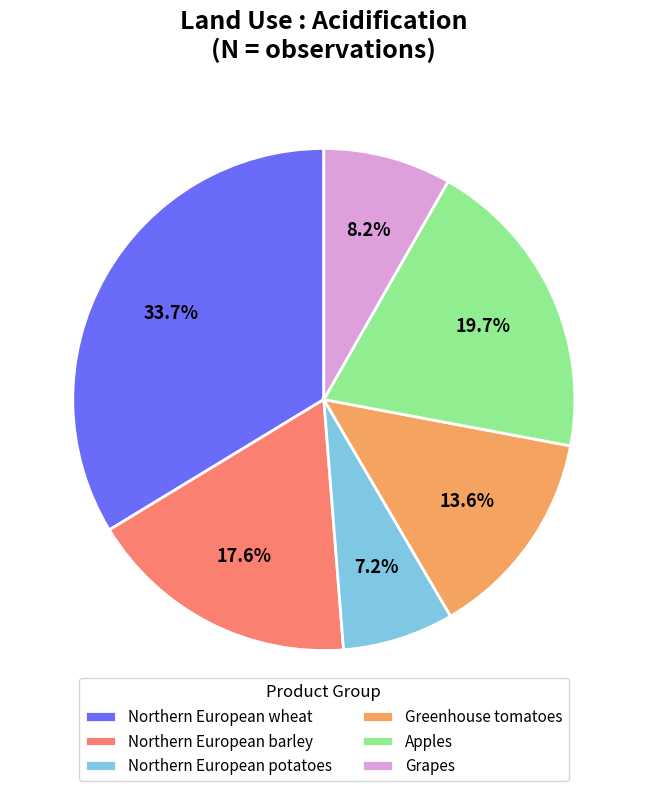

Combined, what portion of the pie is Northern European potatoes and Grapes?

15.4%